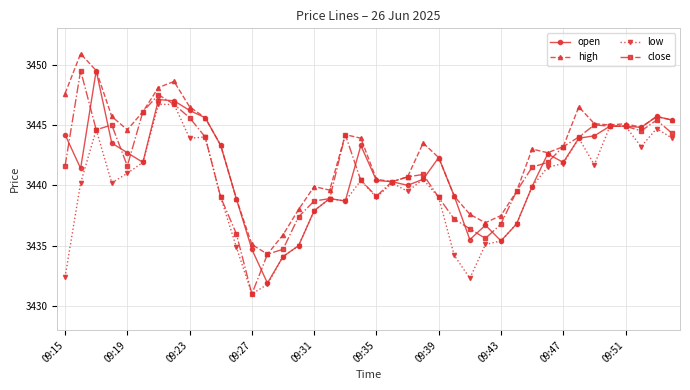

Which series has the largest total across all categories?

high